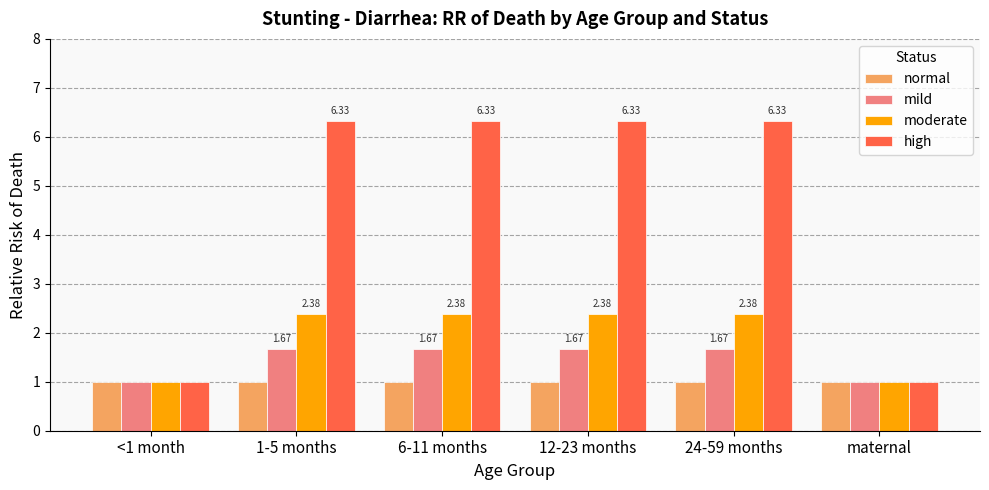

How many groups of bars are there?

6